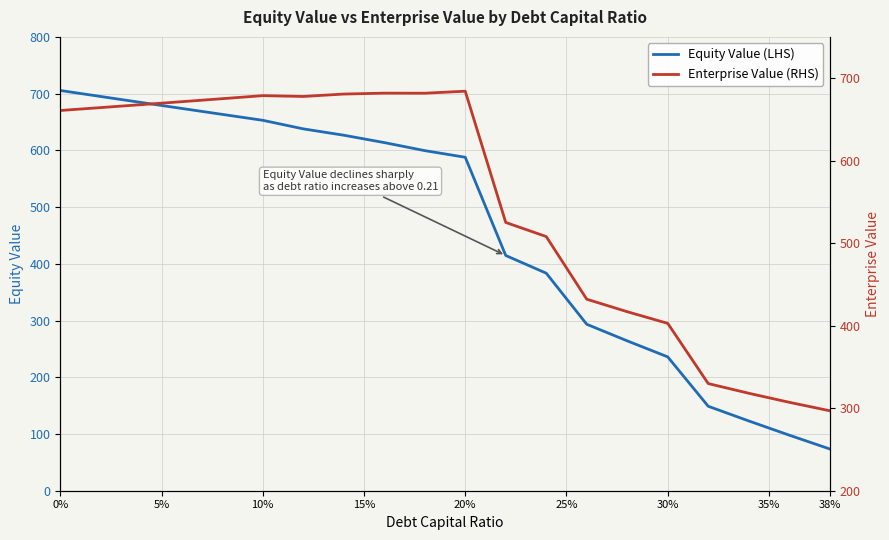

The value of Equity Value (LHS) at 38% is 73.6. True or false?

True